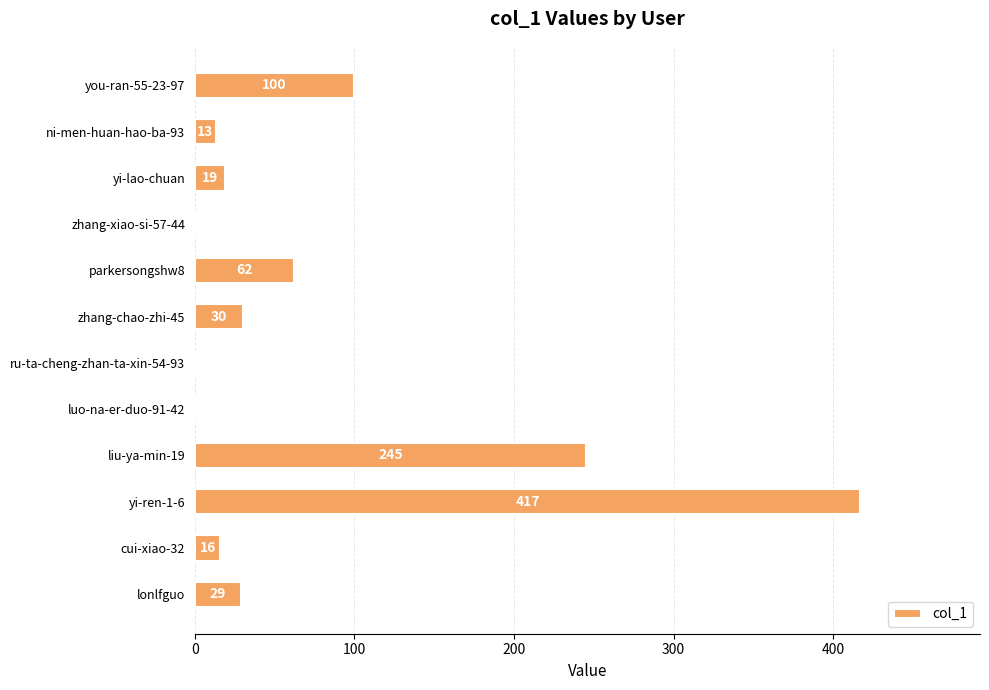

How many categories are shown in the chart?

12